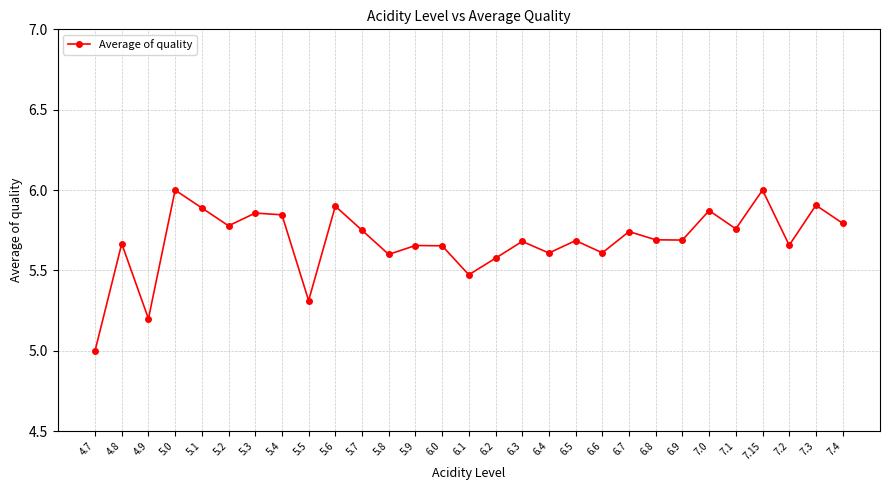

What is the maximum value shown in the chart?

6.0